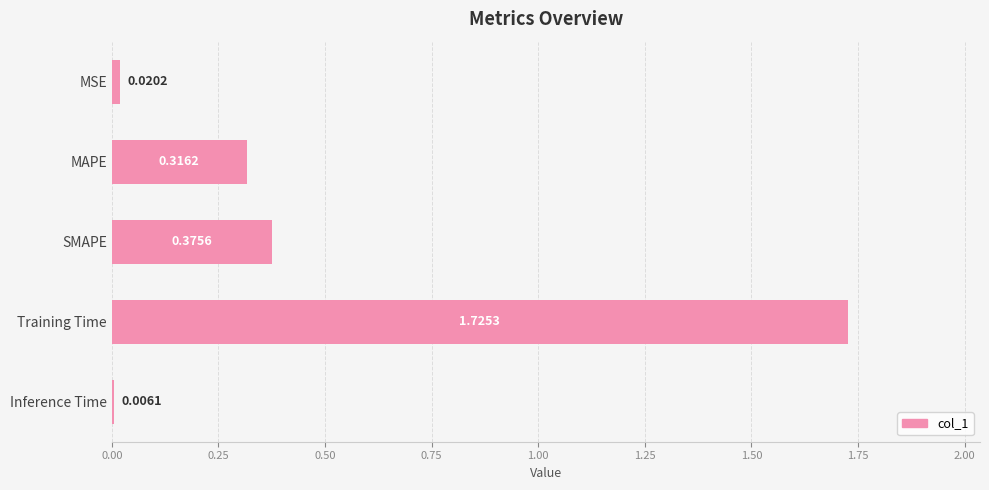

How many bars are there in total?

5